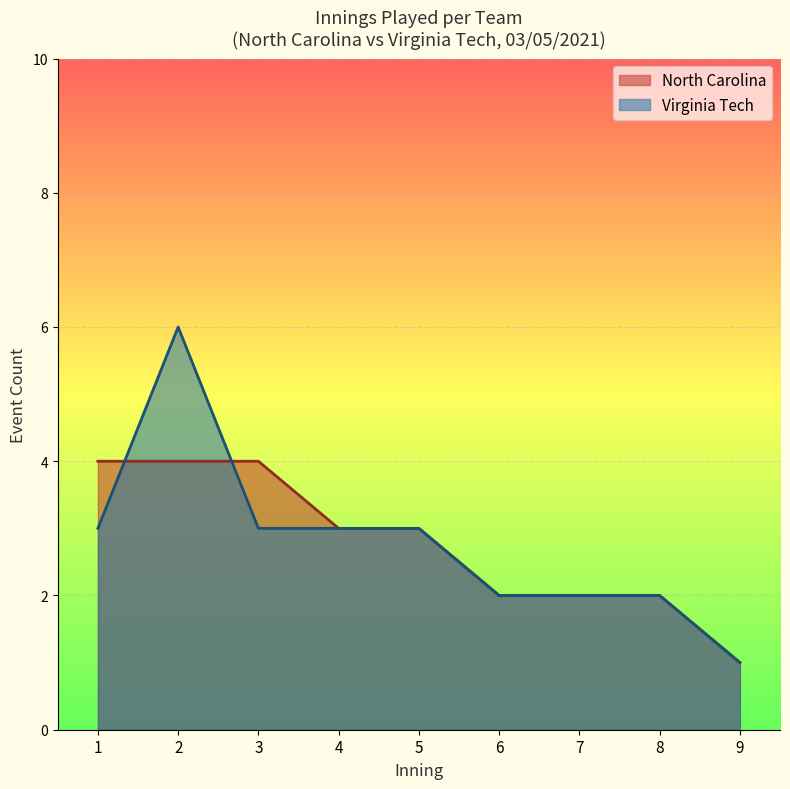

What is the total value across all series at 3?

7